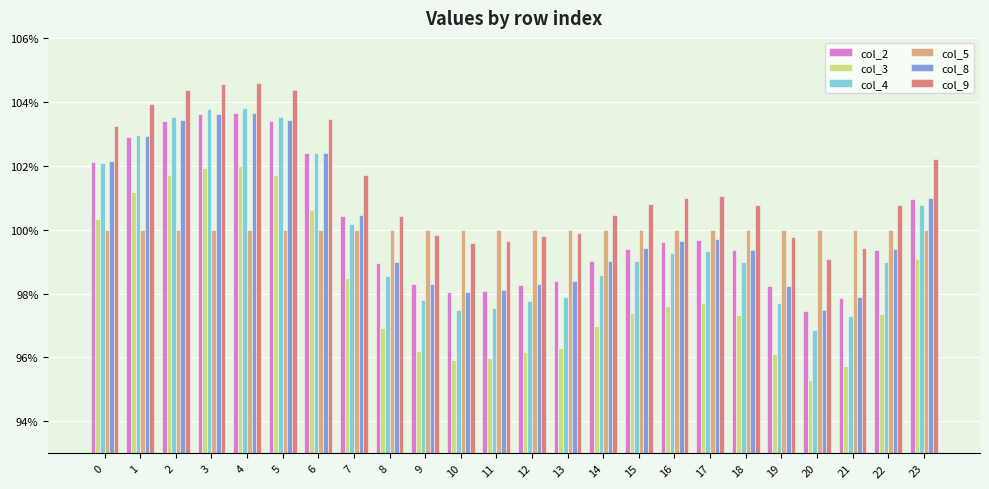

What are all the series names shown in the legend?

col_2, col_3, col_4, col_5, col_8, col_9